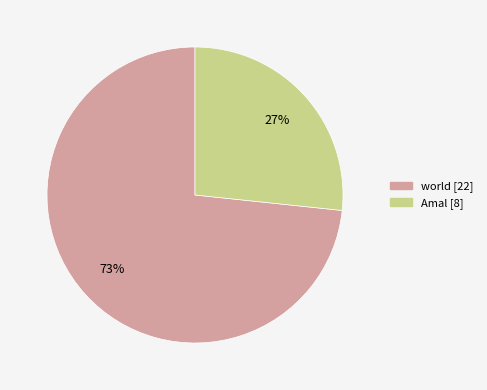

Approximately how many times larger is the value at Amal compared to world?

0.4